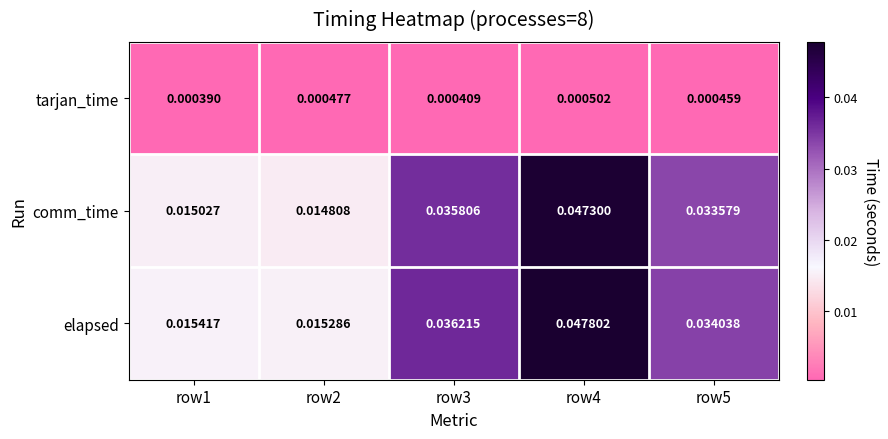

List the series in order of their peak value, highest first.

elapsed, comm_time, tarjan_time